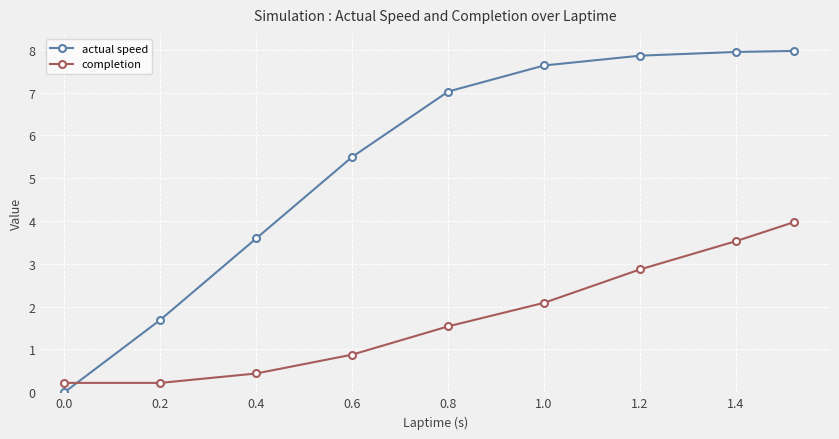

What is the highest value of the completion series?

4.0